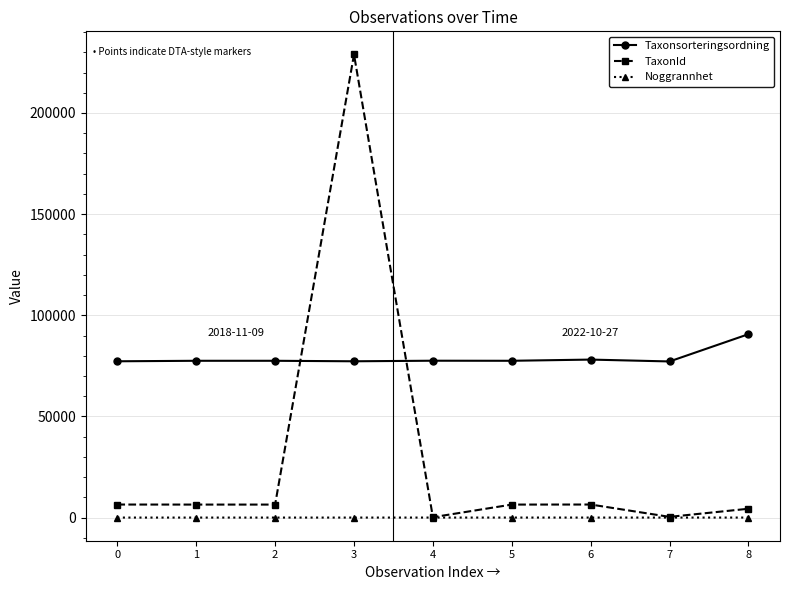

What is the total value across all series at 8?

95027